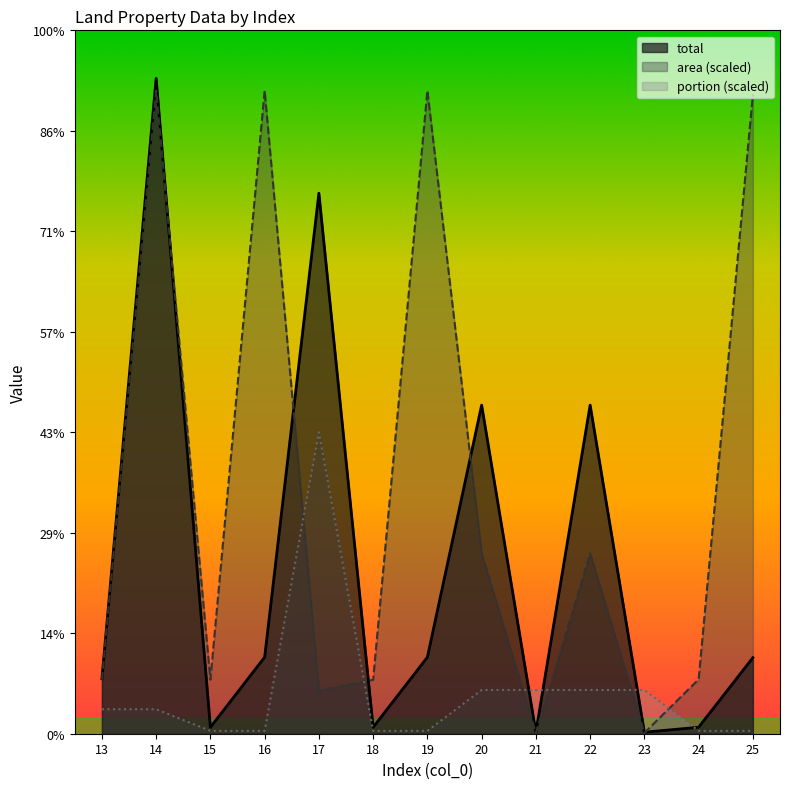

Reading left to right, list all the values displayed in this chart.

area: 2.7	32.0	2.7	32.0	2.1	2.7	32.0	9.0	0.0	9.0	0.0	2.7	31.8
total: 2.7	32.6	0.3	3.8	26.9	0.3	3.8	16.4	0.1	16.4	0.1	0.3	3.8
portion: 1.2	1.2	0.1	0.1	15.0	0.1	0.1	2.2	2.2	2.2	2.2	0.1	0.1